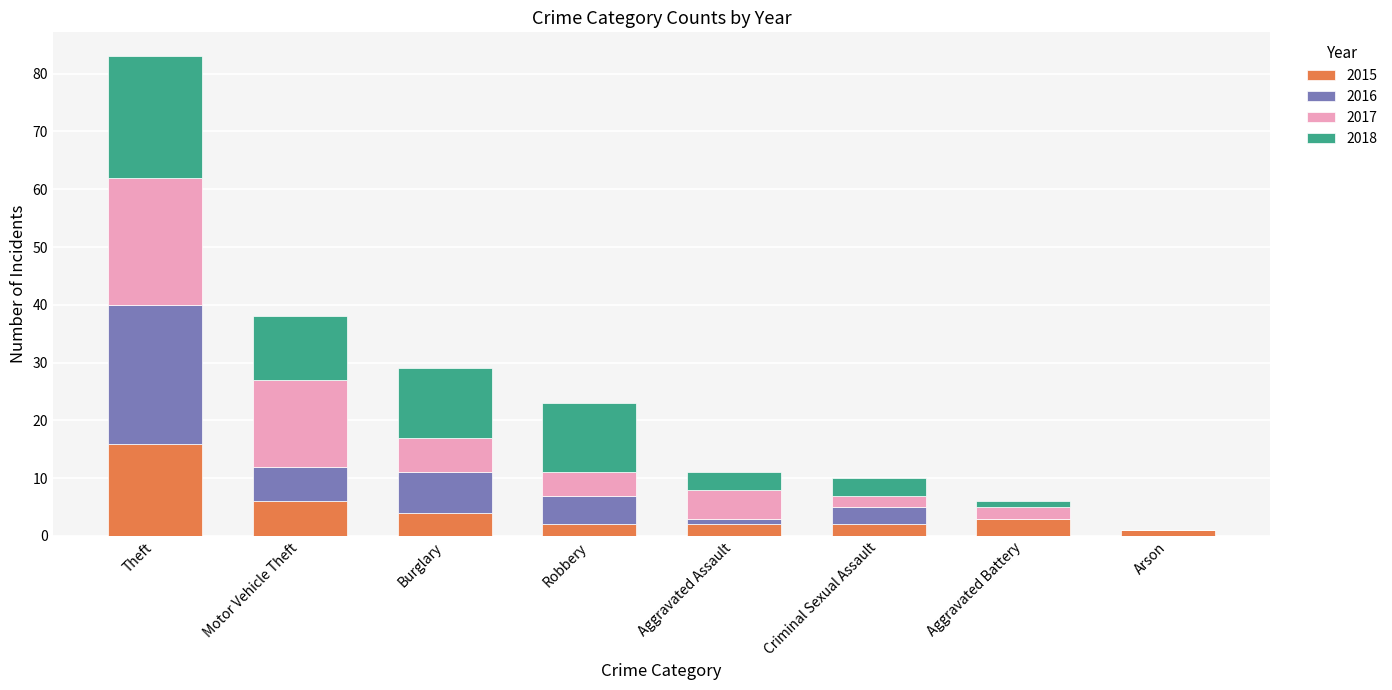

The 2015 series shows 2 at Criminal Sexual Assault. True or false?

True